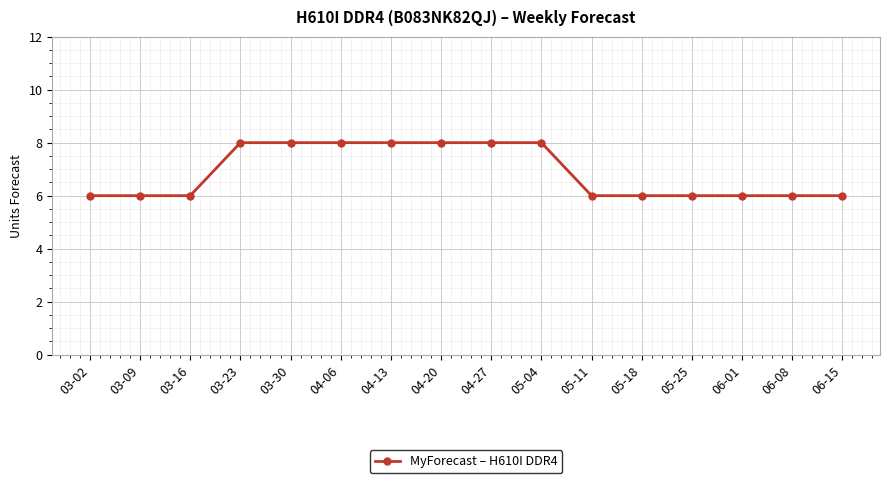

What is the smallest value displayed?

6